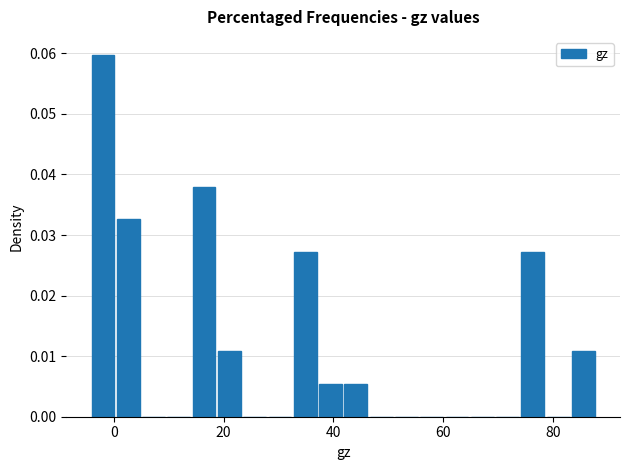

Around what value on the x-axis is the tallest bar? Give the approximate position of its centre, as read against the axis.

-2